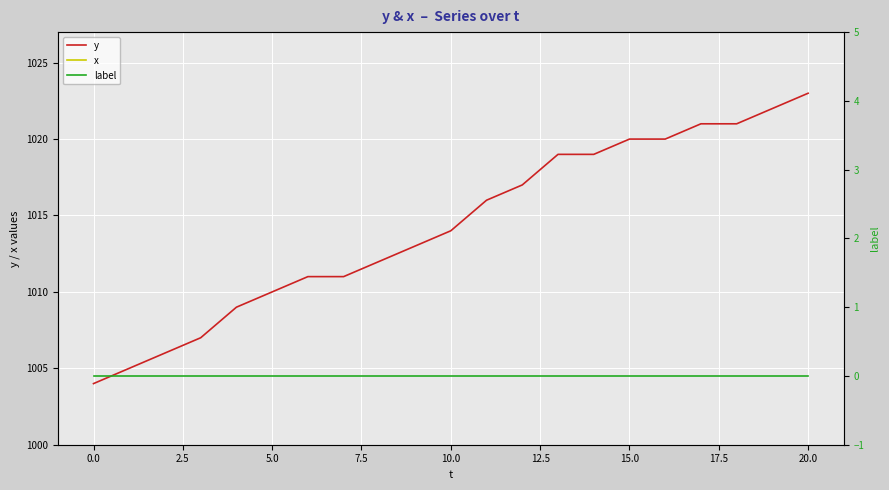

Reading left to right, what are all the values shown in this chart?

y: 1004	1005	1006	1007	1009	1010	1011	1011	1012	1013	1014	1016	1017	1019	1019	1020	1020	1021	1021	1022	1023
x: 350	352	352	353	354	356	357	357	358	358	359	360	361	361	362	363	363	365	366	367	368
label: 0	0	0	0	0	0	0	0	0	0	0	0	0	0	0	0	0	0	0	0	0